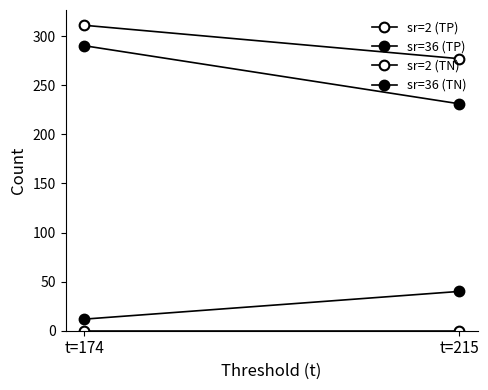

Where does the sr=36 (TP) series first go above 290?

t=174